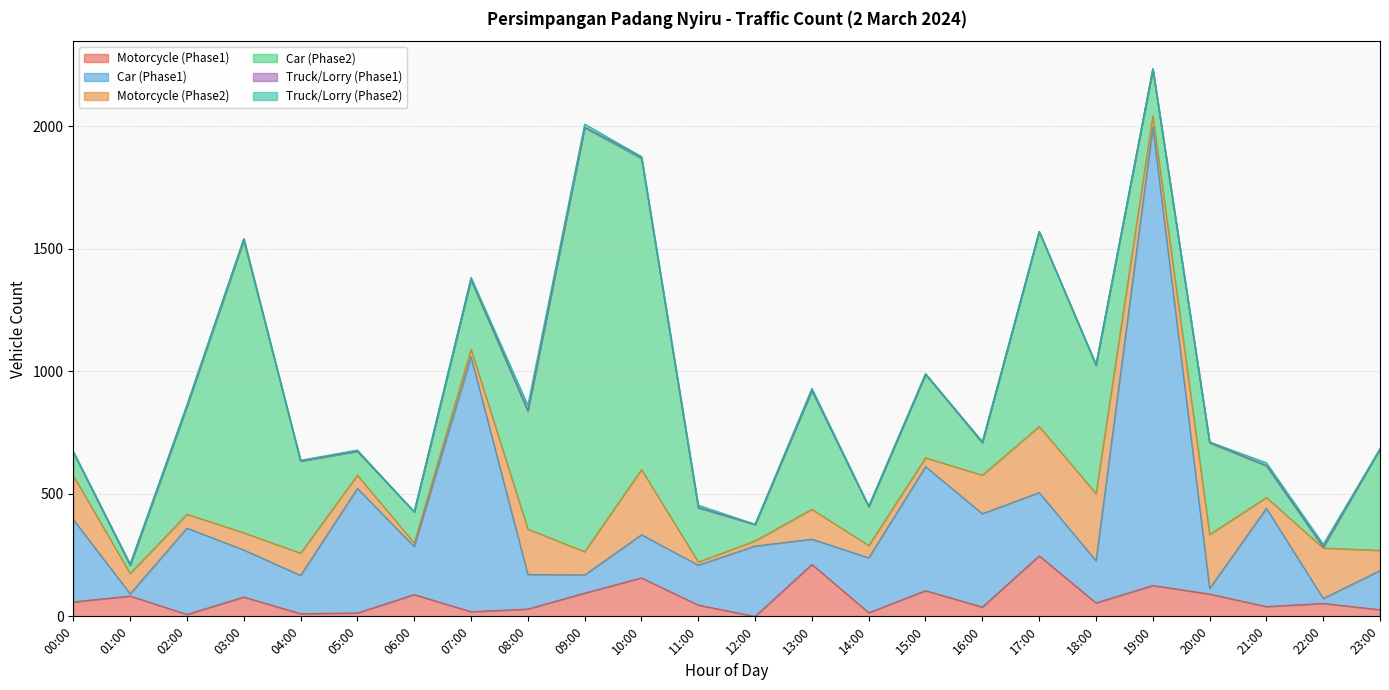

What is the difference between the highest and lowest values at 01:00?

81